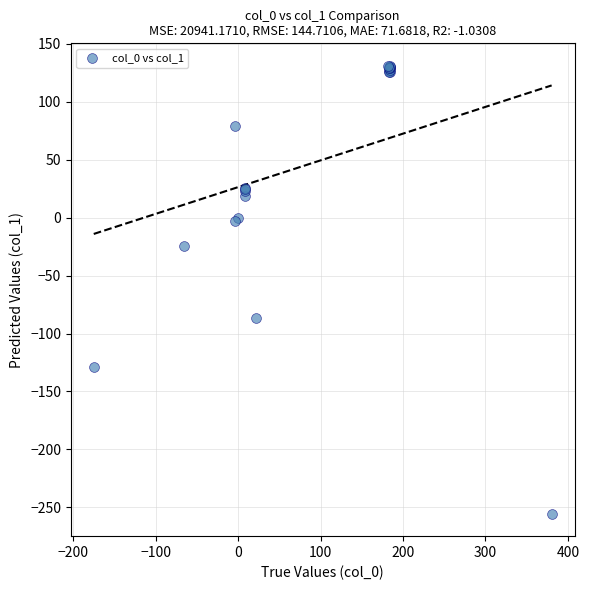

What Y value in the scatter plot is closest to -62?

-86.7